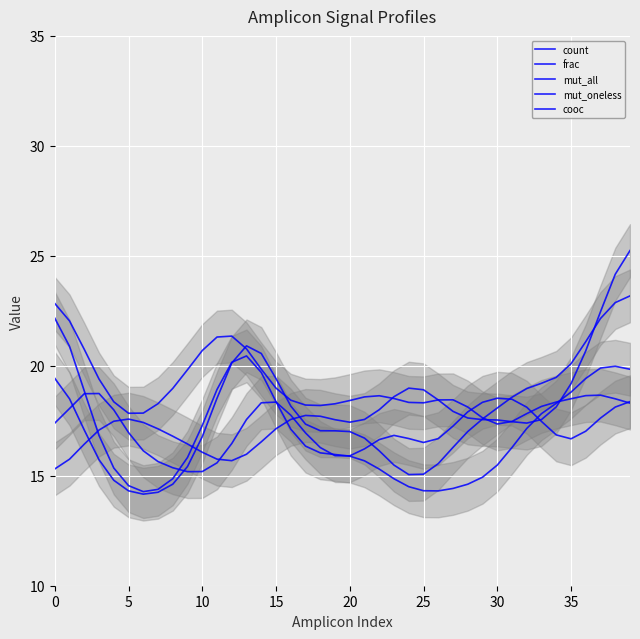

At which category is the sum across all series the highest?

39